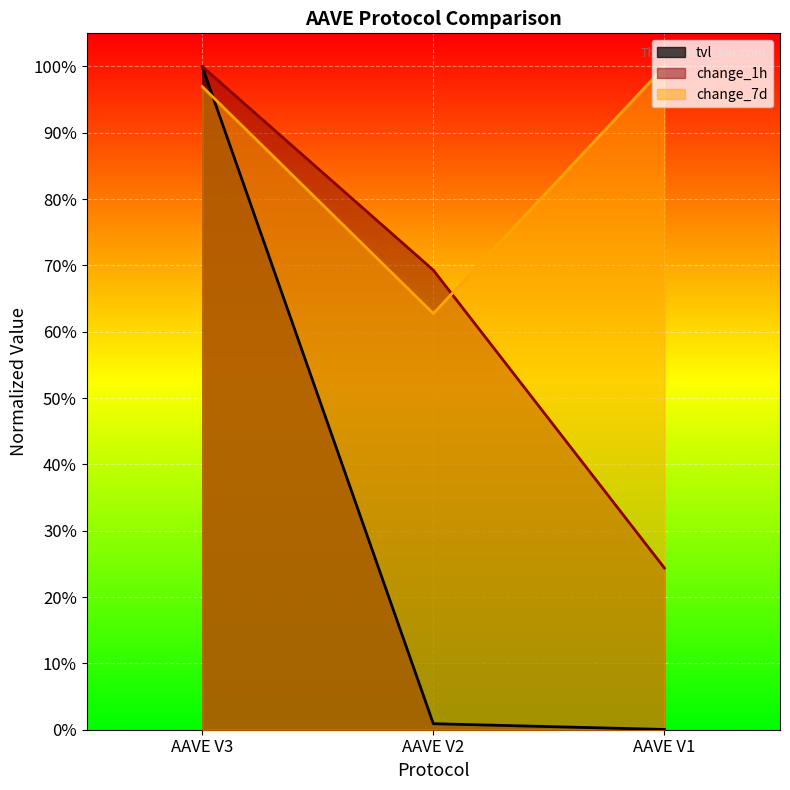

What is the total value across all series at AAVE V1?

1.2